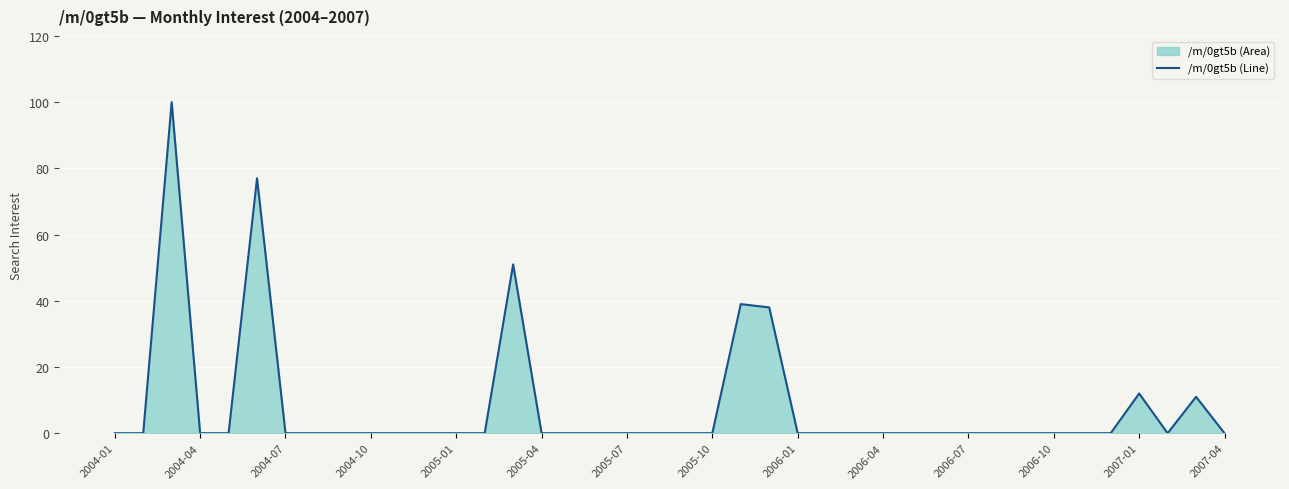

Is it true that the value at 16 is 56?

False